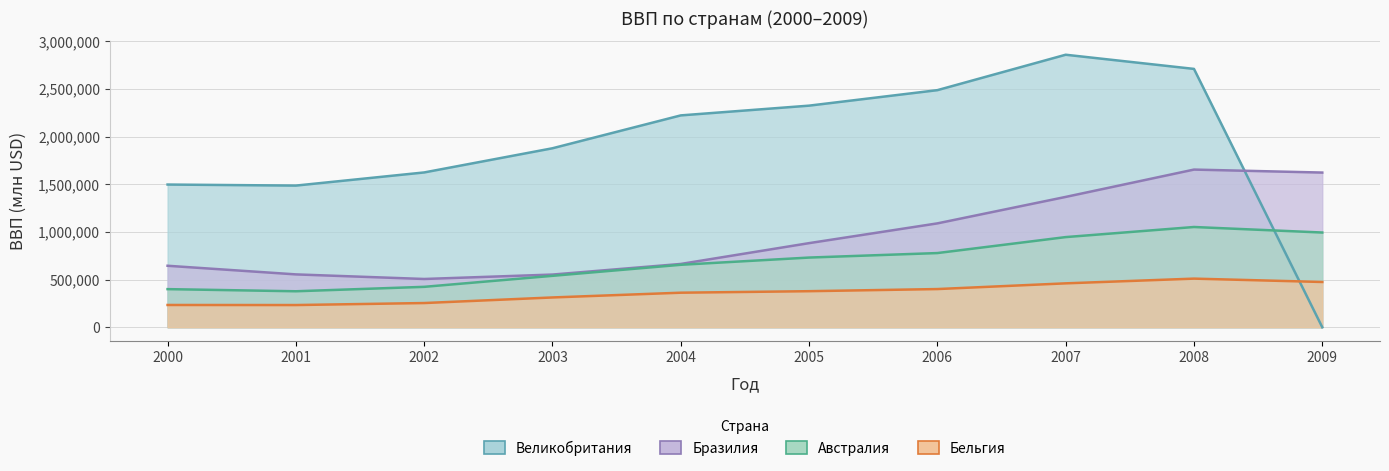

What is the value of the Бразилия point at the 10th from the left?

1622311